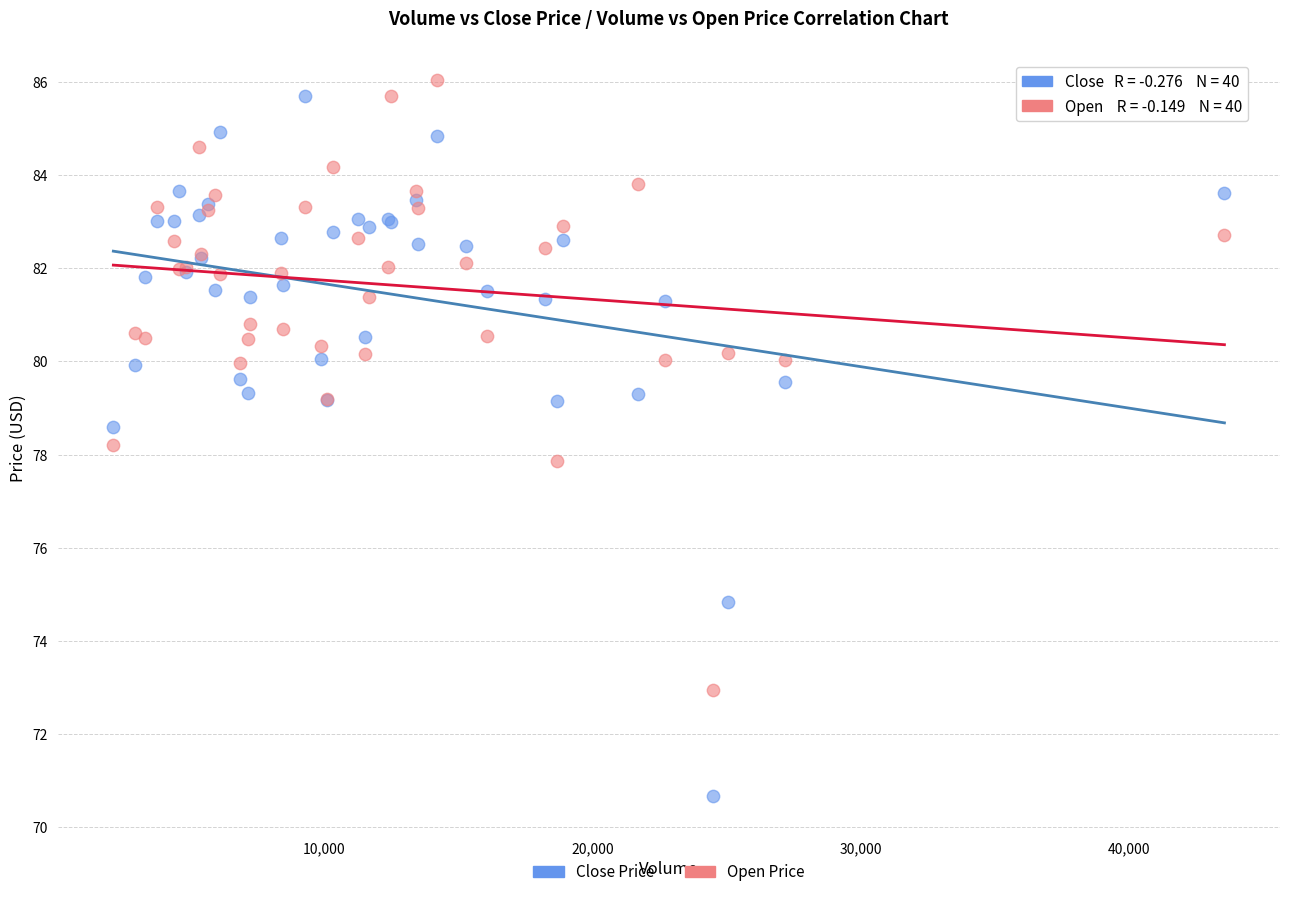

Which series contains the lowest Y value?

Close Price